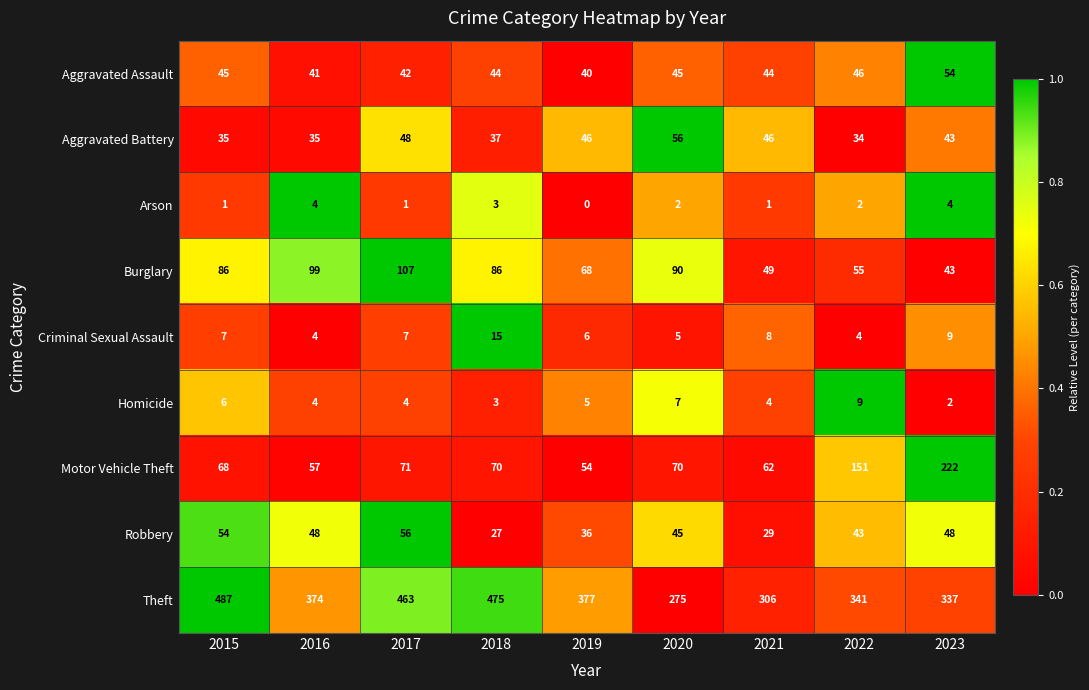

Which series has the widest spread of values?

Theft